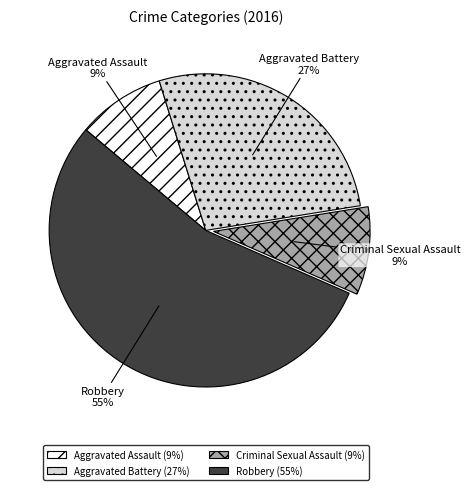

To the nearest percent, what is the combined percentage of Aggravated Assault and Criminal Sexual Assault?

18%